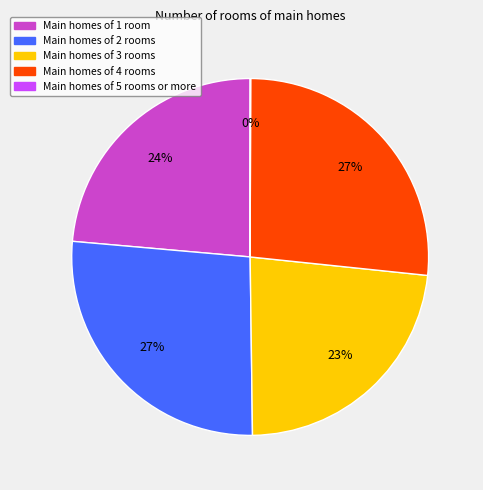

Does any single category account for the majority?

No